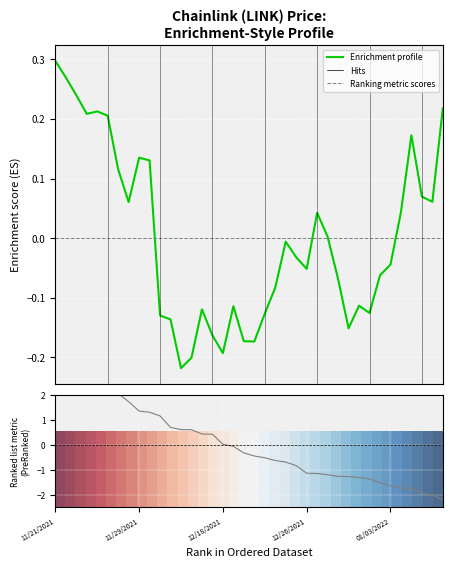

True or false: the data shows 0.4 at 11/22/2021.

False